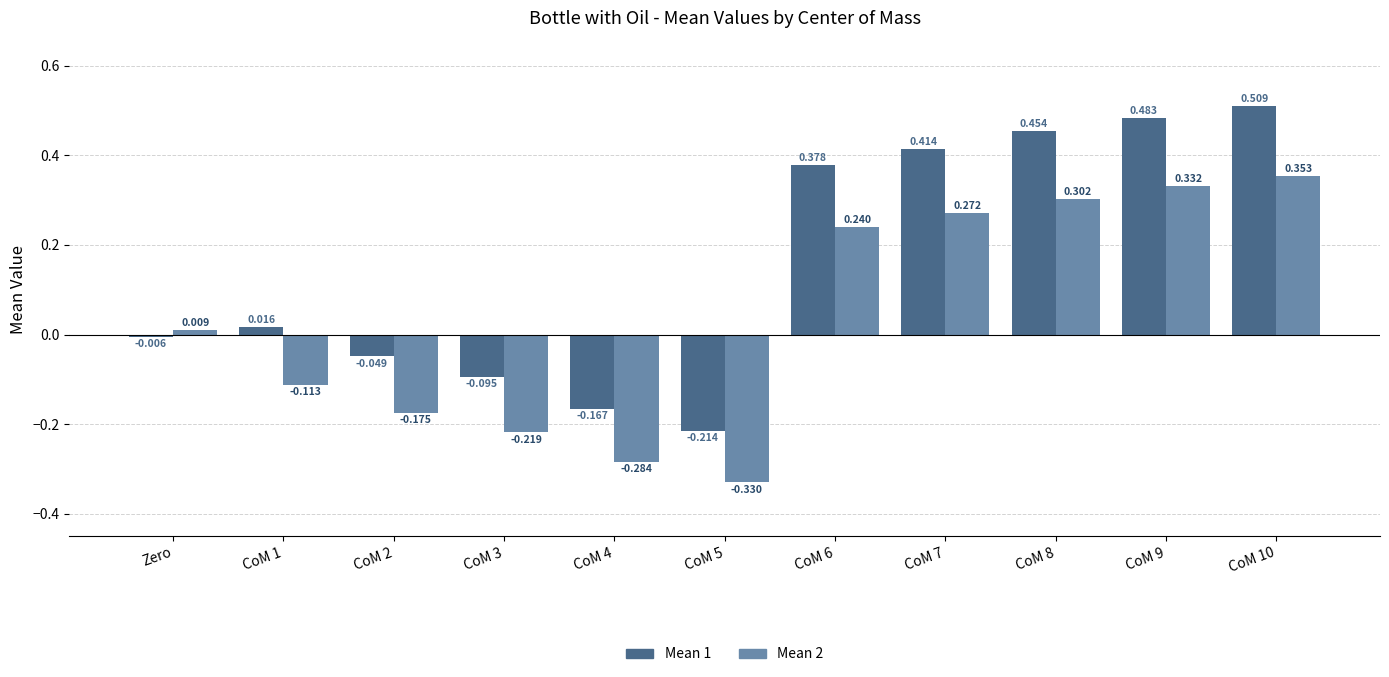

What is the label of the 3rd bar from the right?

CoM 8